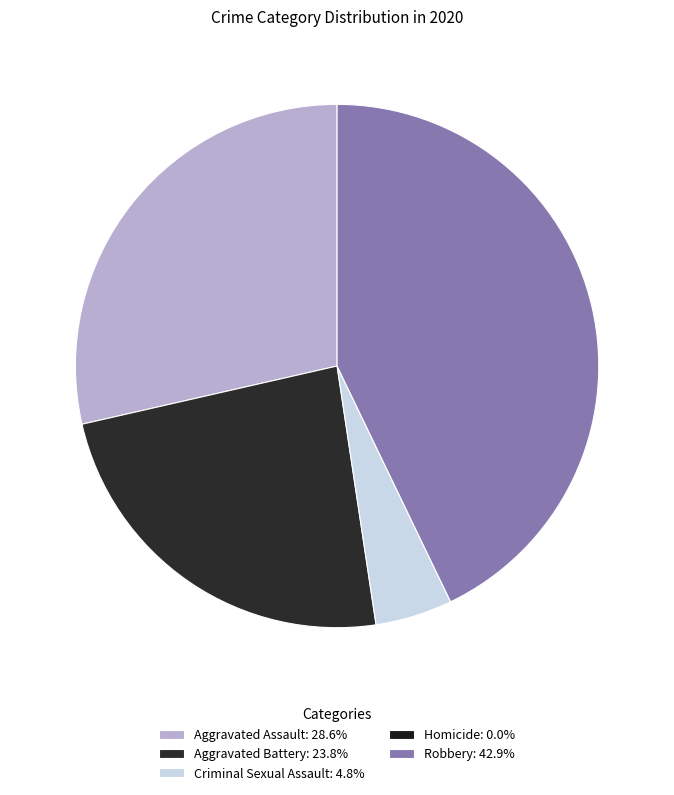

The Aggravated Assault slice represents 22% of the pie. True or false?

False